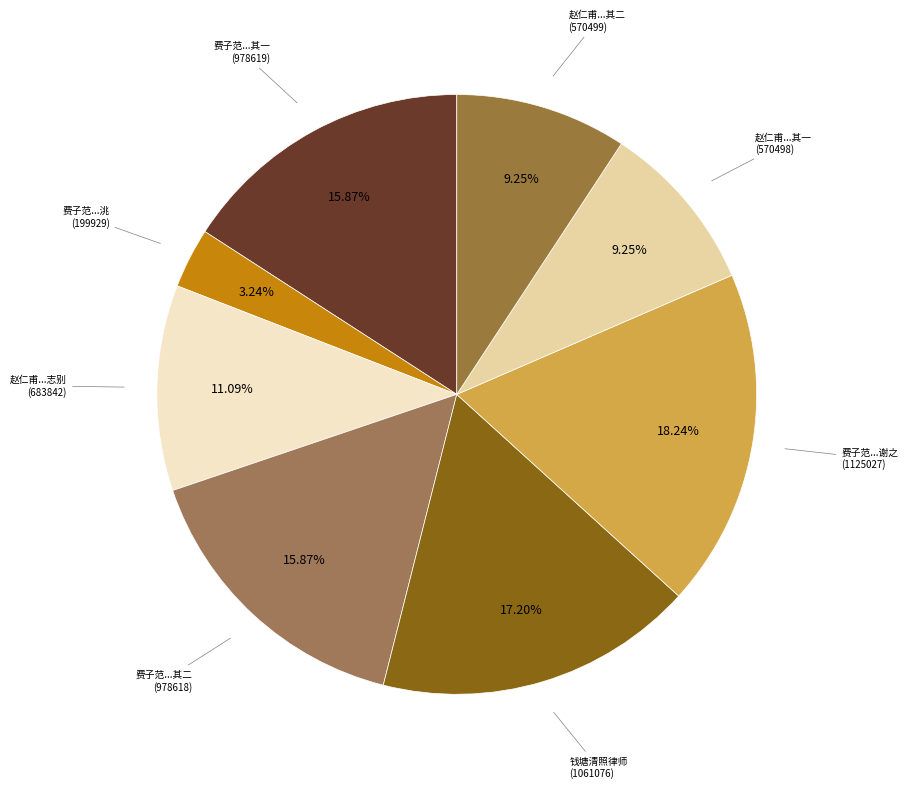

To the nearest percent, what is the difference between the largest and smallest slice percentages?

15%